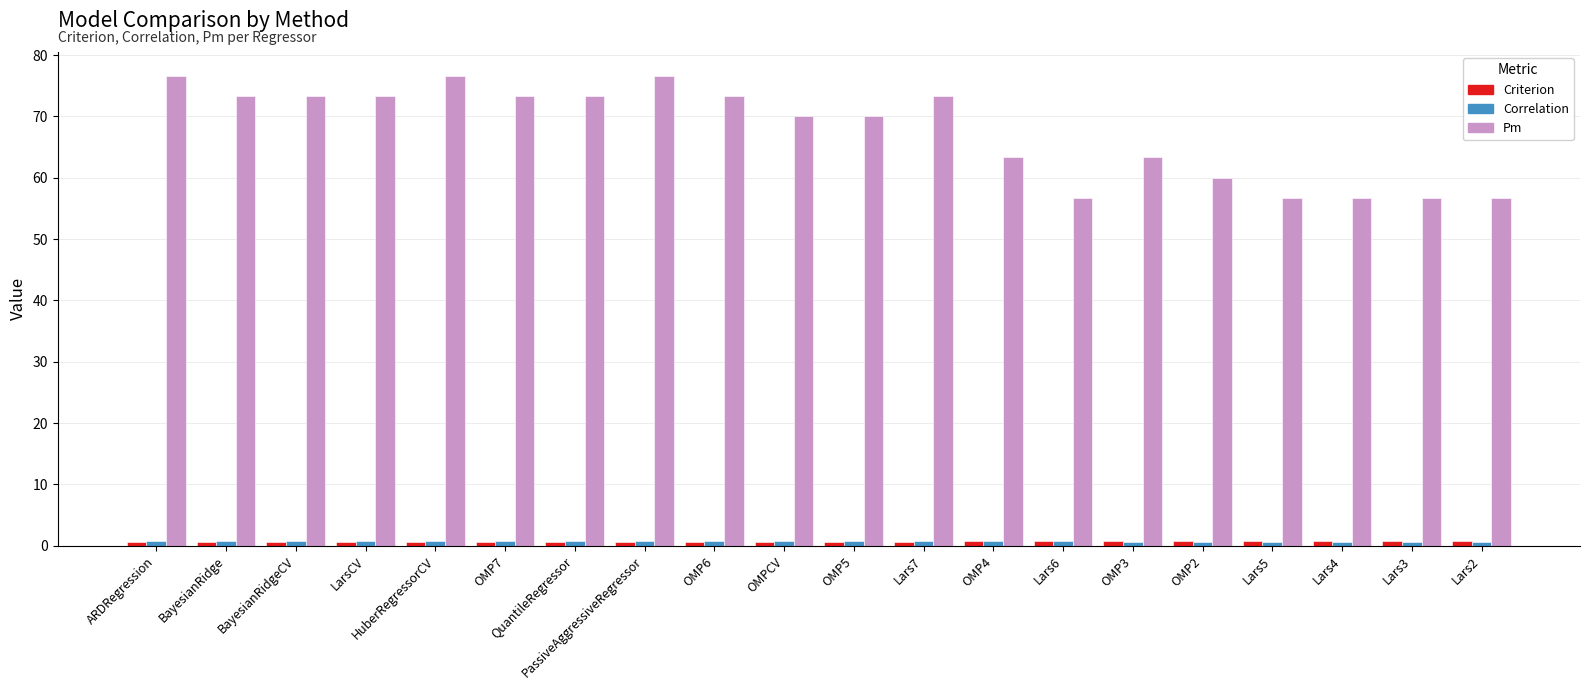

Is it true that Pm equals 19.6 at Lars3?

False